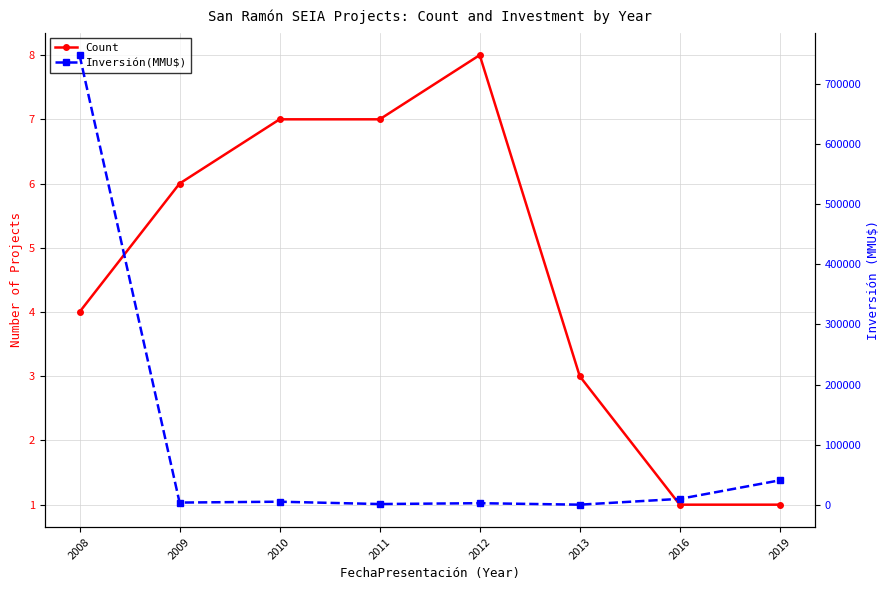

At which label does Inversión(MMU$) first exceed 5270?

2008